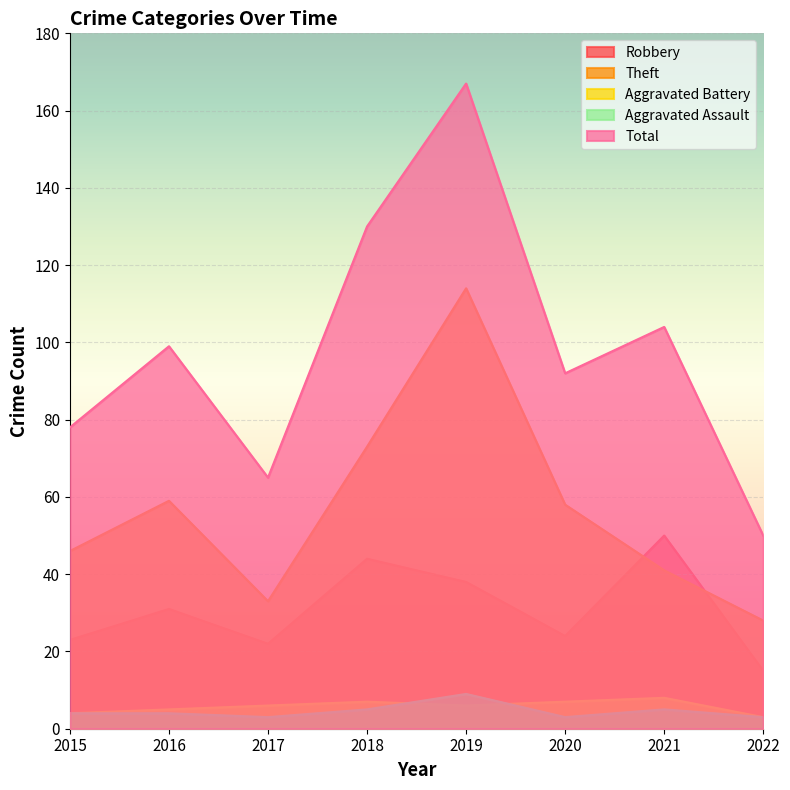

Which series has the largest range (max minus min)?

Total